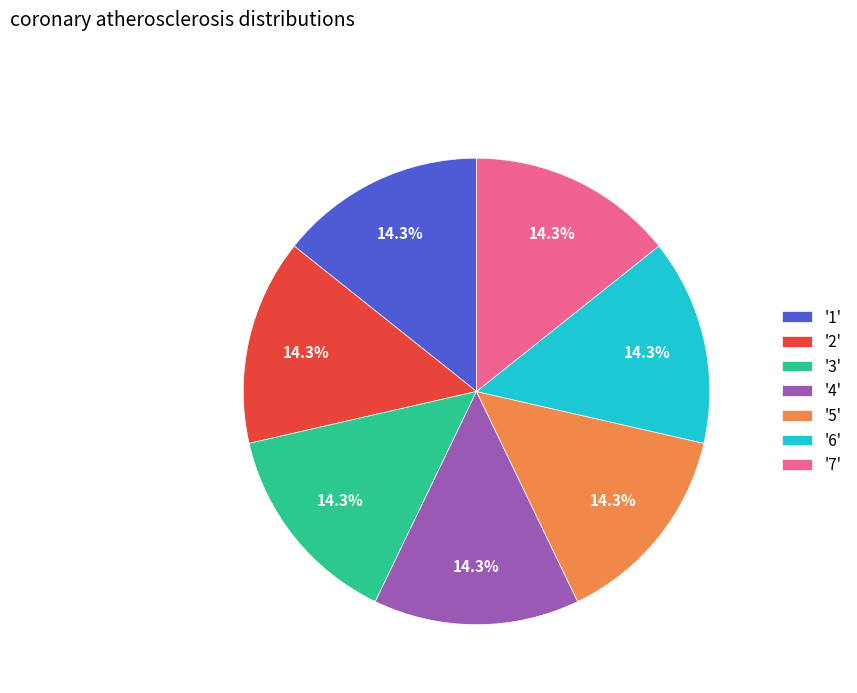

How much of the chart is everything except '3'?

85.7%